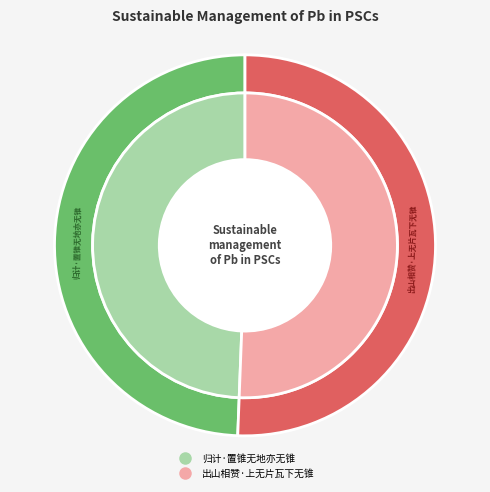

How many segments does this pie chart have?

2